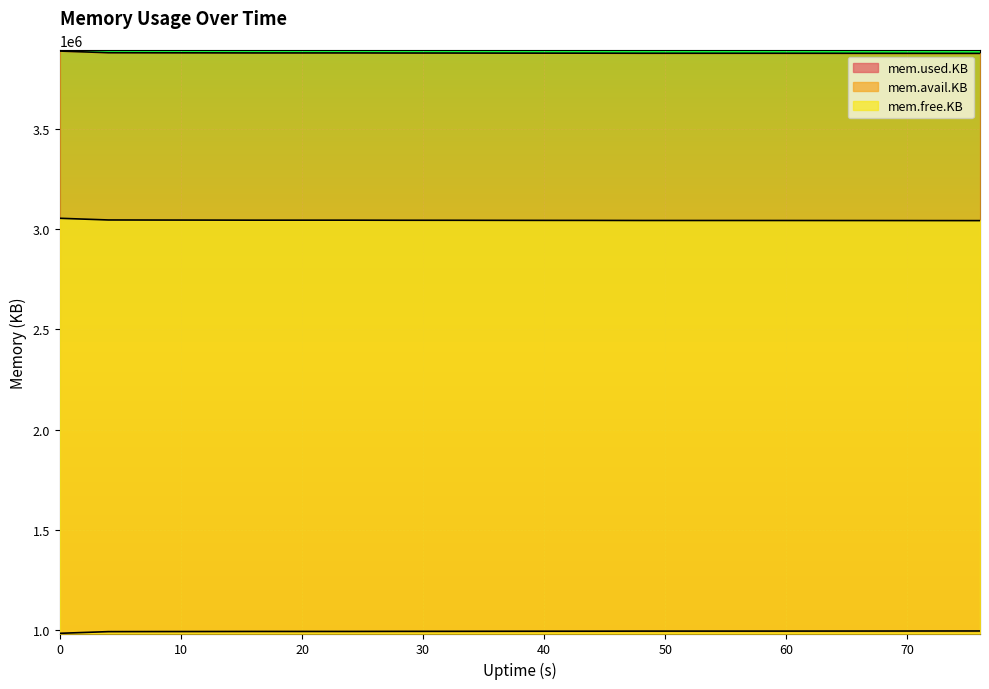

How many values in the mem.avail.KB series are below 3876900?

10